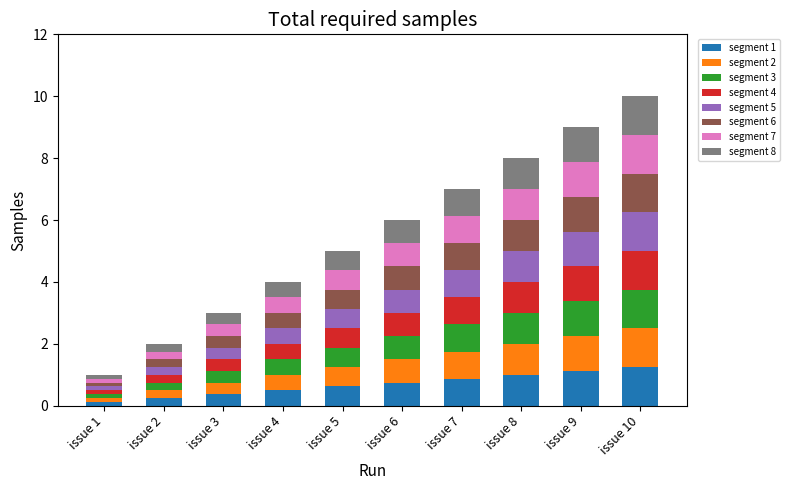

What is the total value across all series at issue 3?

3.0